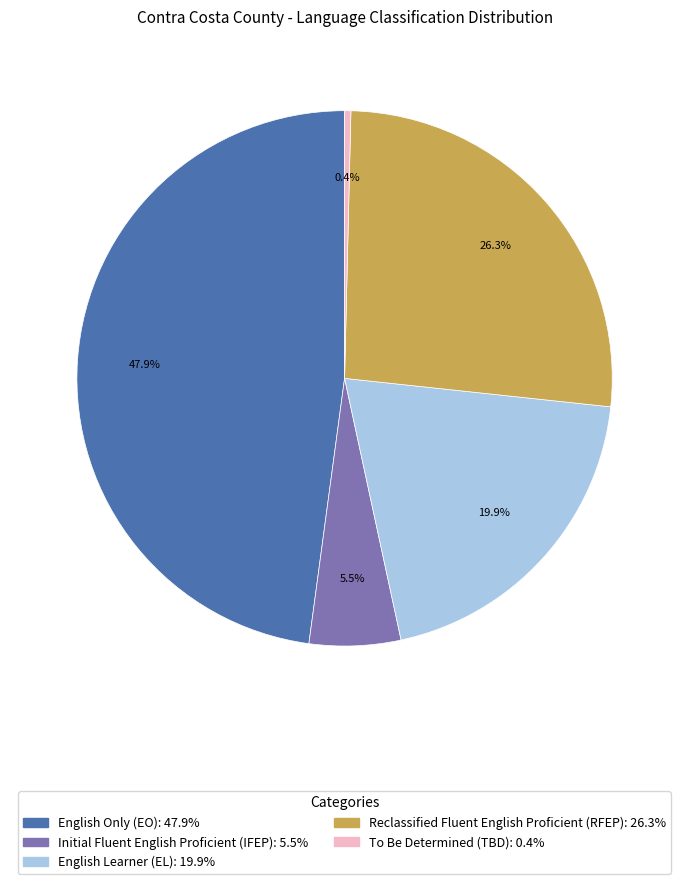

How many segments does this pie chart have?

5